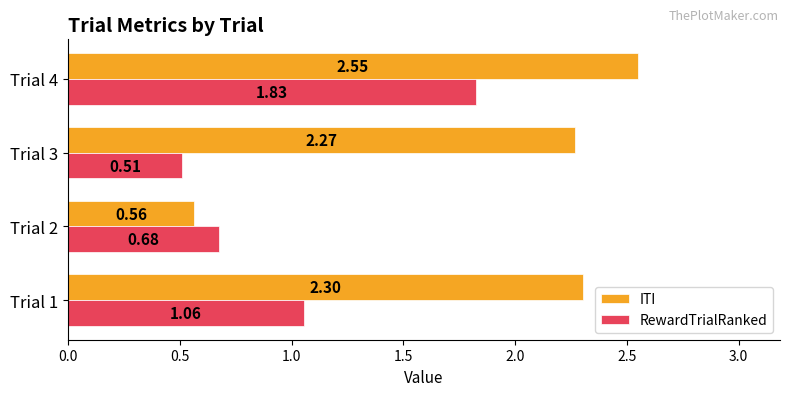

Rank the series by their average value, from highest to lowest.

ITI, RewardTrialRanked